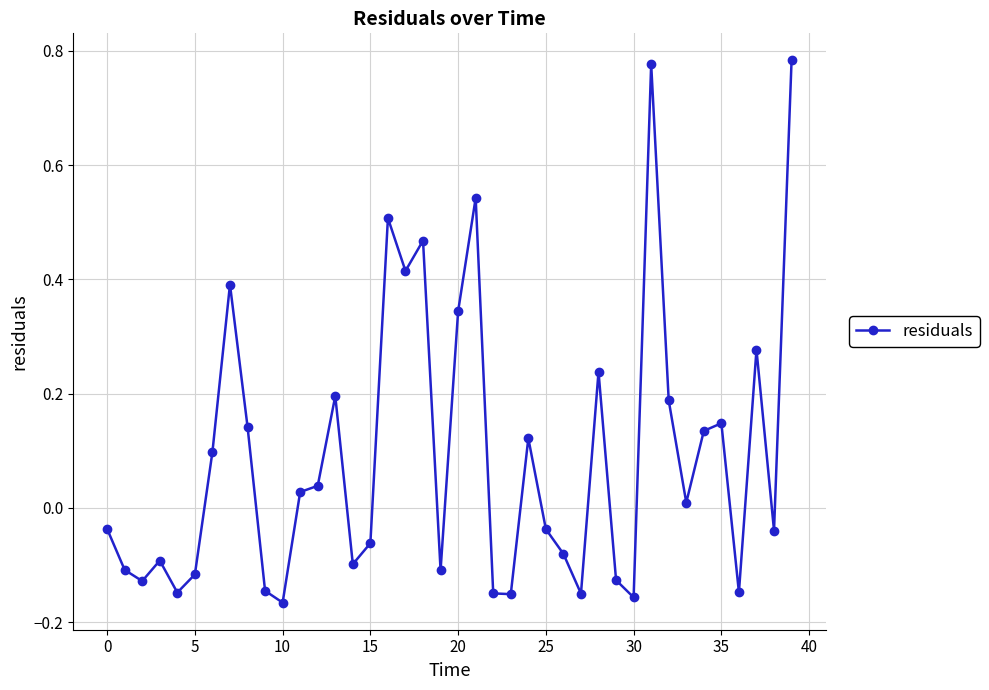

What is the difference between the maximum and minimum values?

0.9